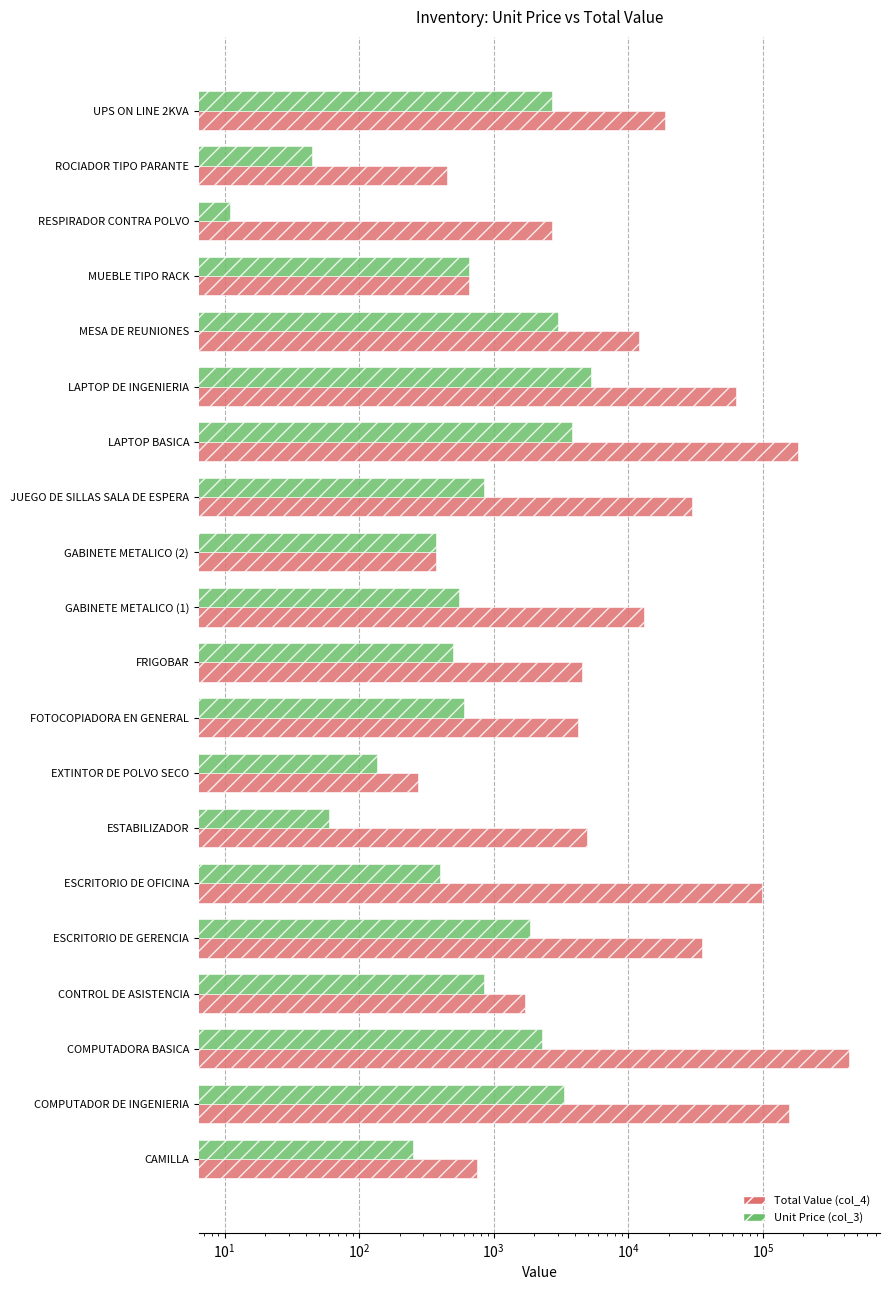

Is it true that Total Value (col_4) equals 2732.5 at RESPIRADOR CONTRA POLVO?

True